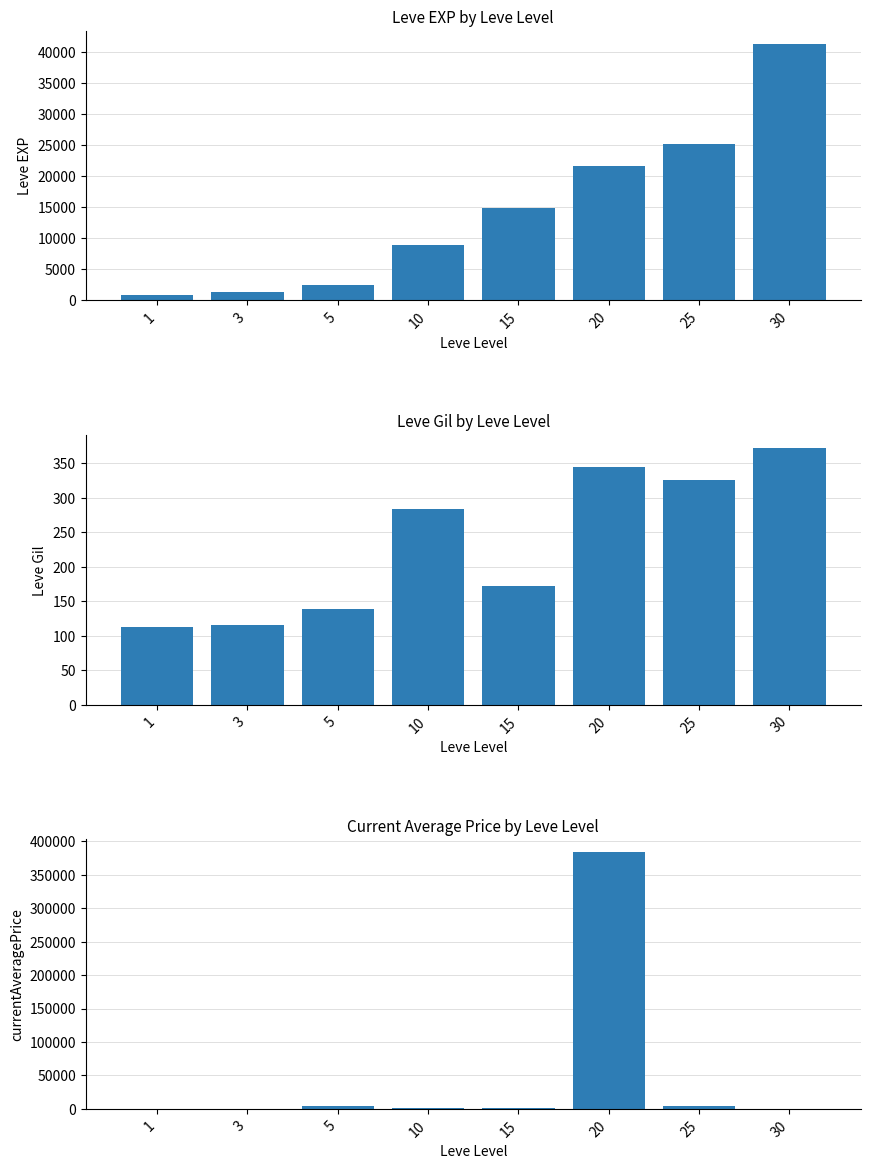

Reading right to left, extract all data points from this chart.

Leve EXP: 30=41410.0	25=25250.0	20=21600.0	15=14920.0	10=8930.0	5=2490.0	3=1330.0	1=800.0
Leve Gil: 30=372.0	25=326.0	20=344.0	15=172.0	10=284.0	5=139.0	3=115.0	1=113.0
currentAveragePrice: 30=433.0	25=5002.0	20=383644.7	15=880.0	10=841.0	5=4023.6	3=160.8	1=301.1